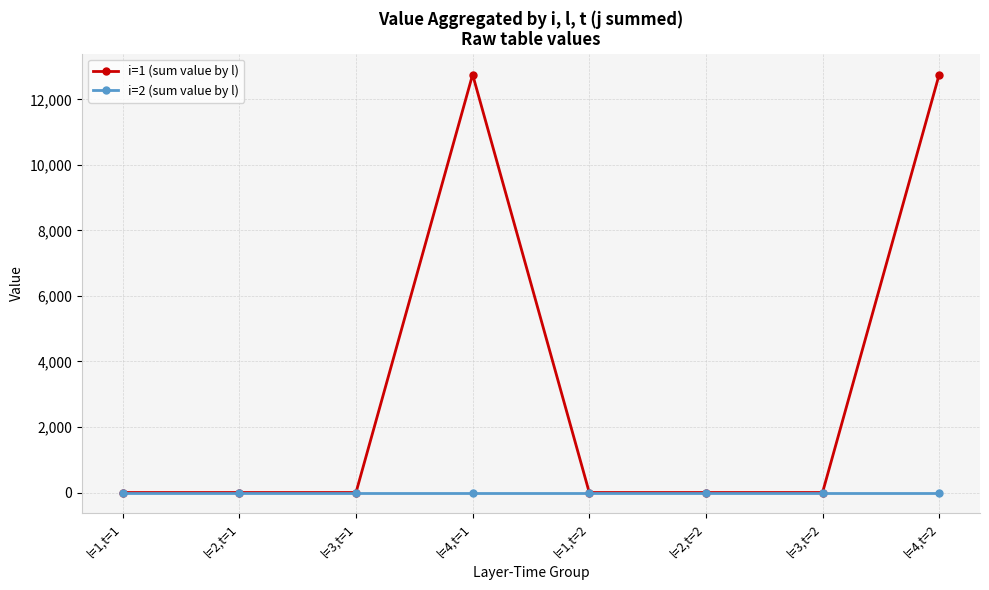

At how many categories does at least one series exceed 5155?

2